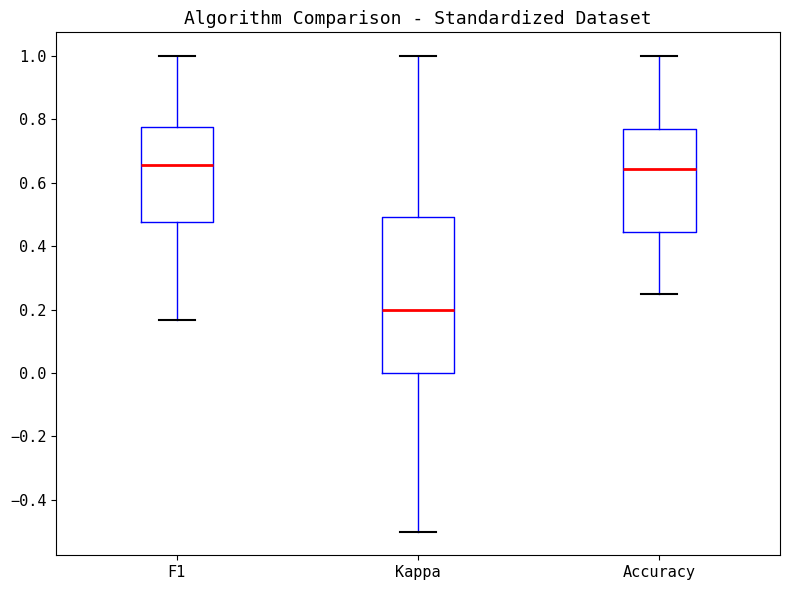

Reading left to right, transcribe this box plot: for each box, give where its median line is, the range the box spans, and where its two whiskers end, as read against the y-axis. The values are not printed on the chart, so give them approximately, as read against the axis.

F1: median 0.66, box 0.48 to 0.78, whiskers 0.16 to 1.00
Kappa: median 0.20, box 0.00 to 0.50, whiskers -0.50 to 1.00
Accuracy: median 0.64, box 0.44 to 0.76, whiskers 0.26 to 1.00